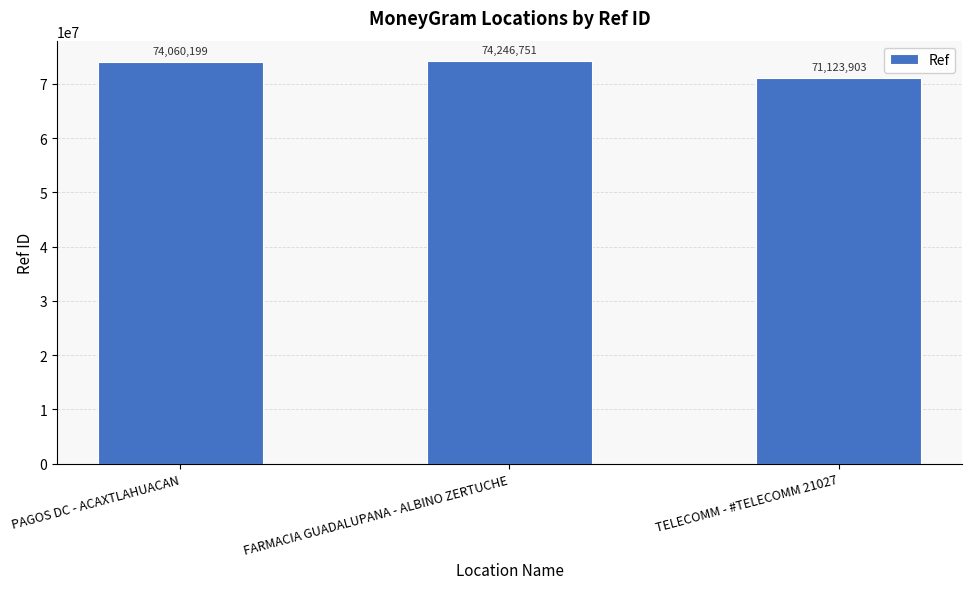

Where is the data nearest to the value 72685327?

PAGOS DC - ACAXTLAHUACAN